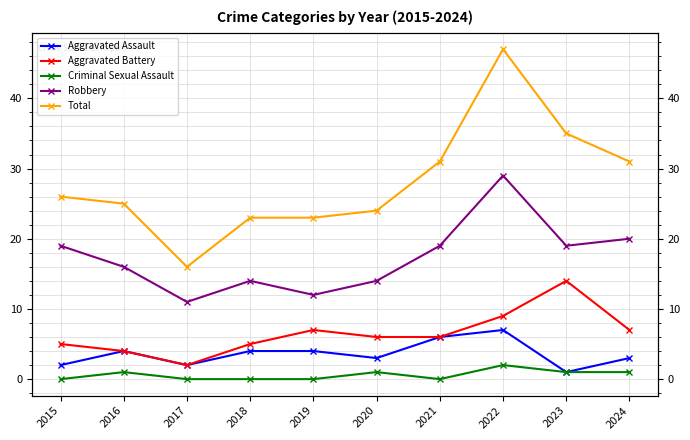

Where does the Robbery series first go above 19?

2022